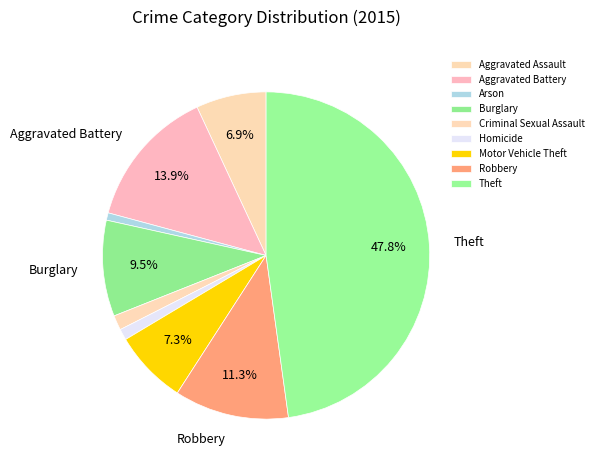

To the nearest percent, what percentage of the pie is Aggravated Battery?

14%